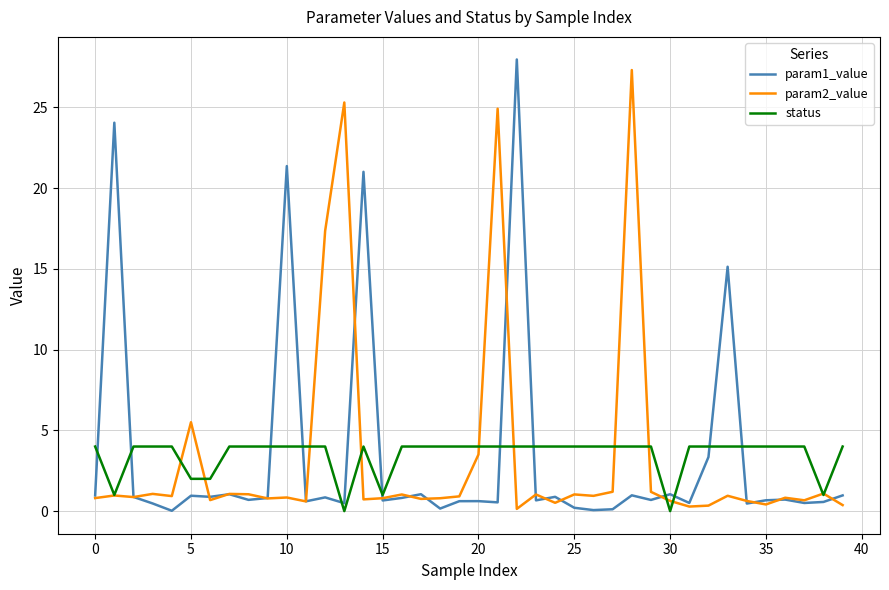

What is the maximum value for status?

4.0